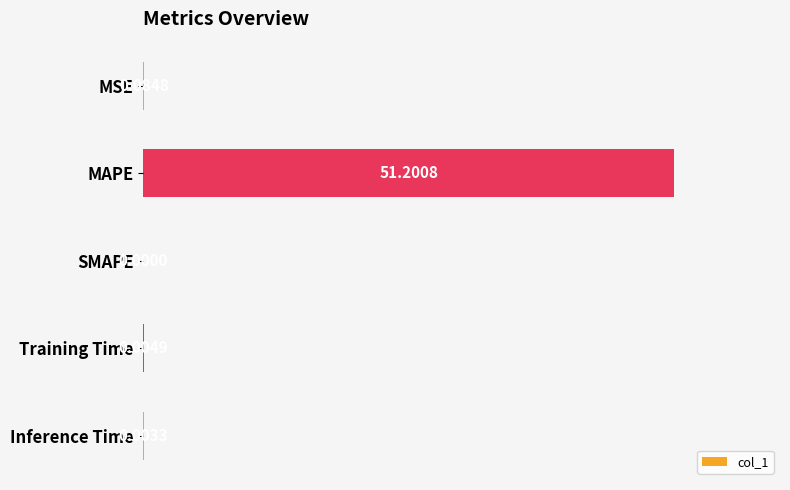

What is the sum of all values?

100.2